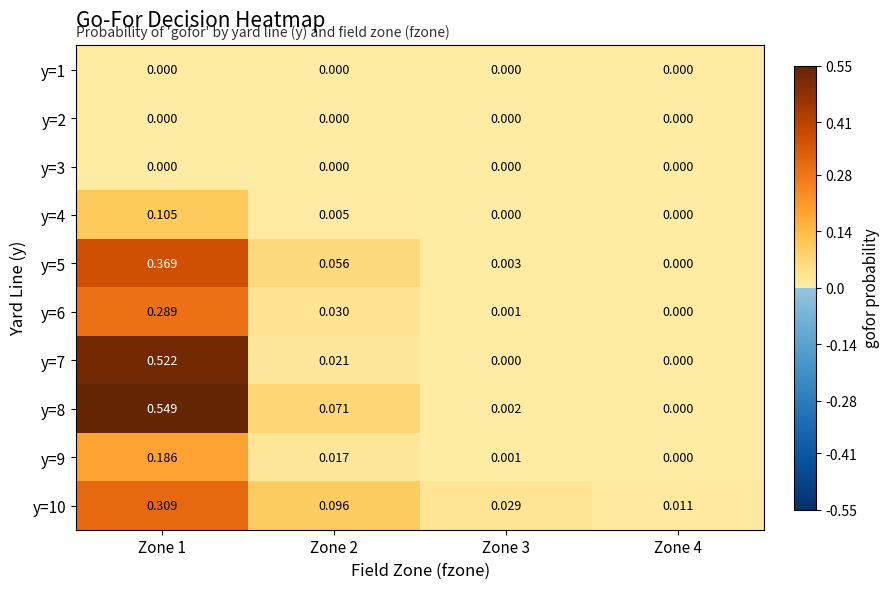

Reading left to right, what are all the values shown in this chart?

y=1: Zone 1=0.0	Zone 2=0.0	Zone 3=0.0	Zone 4=0.0
y=2: Zone 1=0.0	Zone 2=0.0	Zone 3=0.0	Zone 4=0.0
y=3: Zone 1=0.0	Zone 2=0.0	Zone 3=0.0	Zone 4=0.0
y=4: Zone 1=0.1	Zone 2=0.0	Zone 3=0.0	Zone 4=0.0
y=5: Zone 1=0.4	Zone 2=0.1	Zone 3=0.0	Zone 4=0.0
y=6: Zone 1=0.3	Zone 2=0.0	Zone 3=0.0	Zone 4=0.0
y=7: Zone 1=0.5	Zone 2=0.0	Zone 3=0.0	Zone 4=0.0
y=8: Zone 1=0.5	Zone 2=0.1	Zone 3=0.0	Zone 4=0.0
y=9: Zone 1=0.2	Zone 2=0.0	Zone 3=0.0	Zone 4=0.0
y=10: Zone 1=0.3	Zone 2=0.1	Zone 3=0.0	Zone 4=0.0